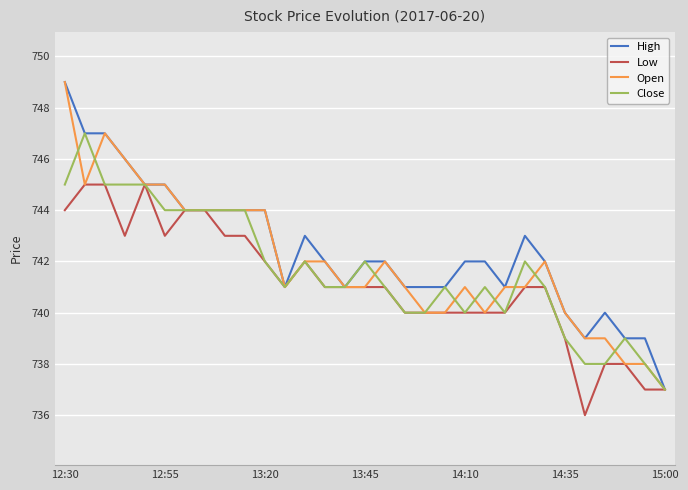

Does the chart have visible grid lines?

Yes